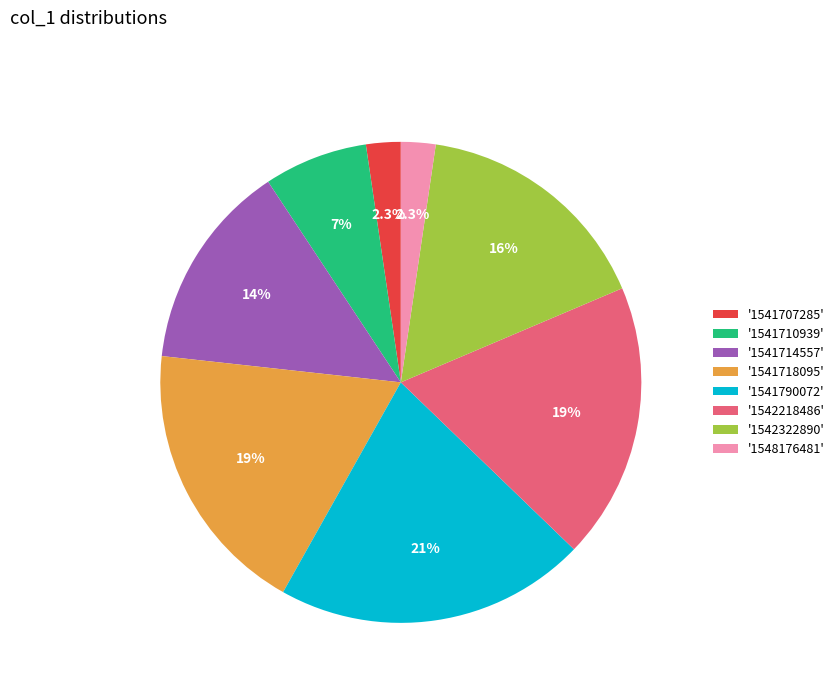

What is the largest slice in the pie chart?

'1541790072'